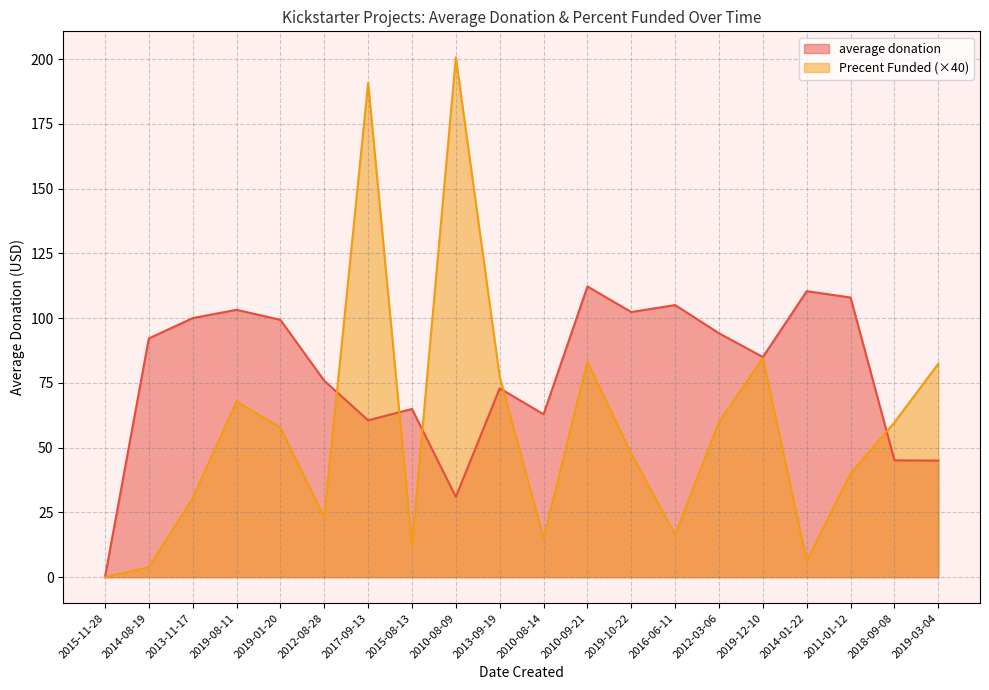

Which series changed the most between 2016-06-11 and 2012-03-06?

Precent Funded (×40)